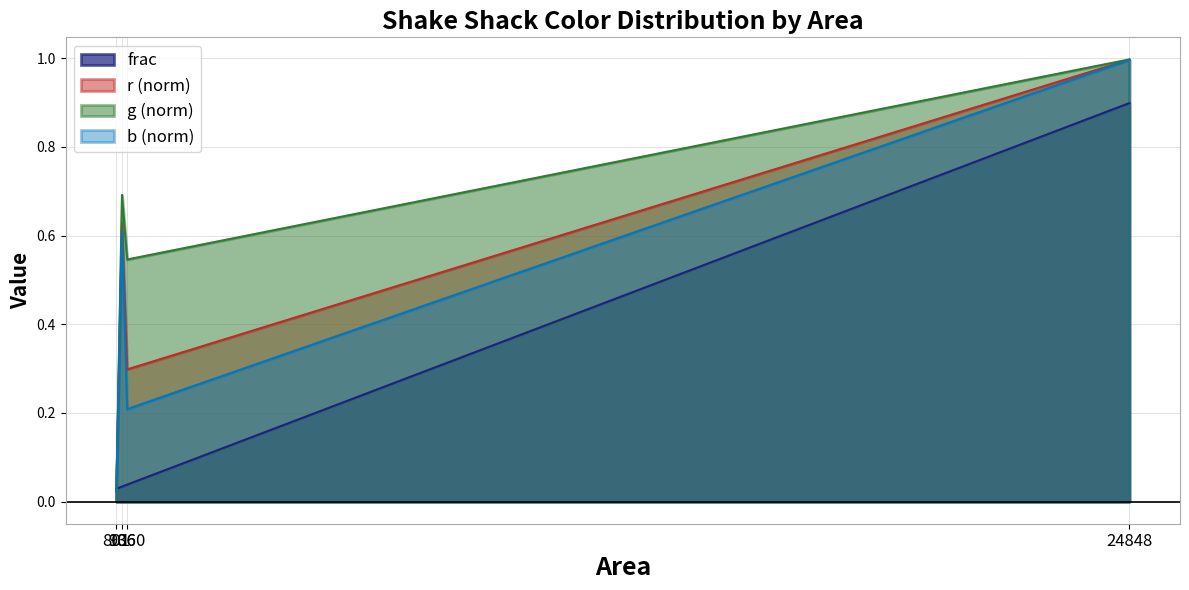

Which series has the largest range (max minus min)?

g (norm)